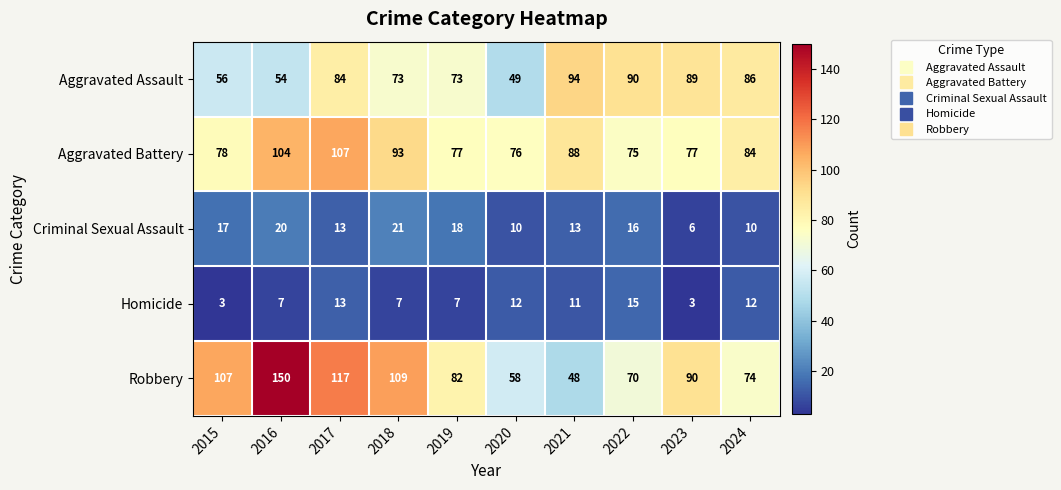

What is the minimum value shown in the chart?

3